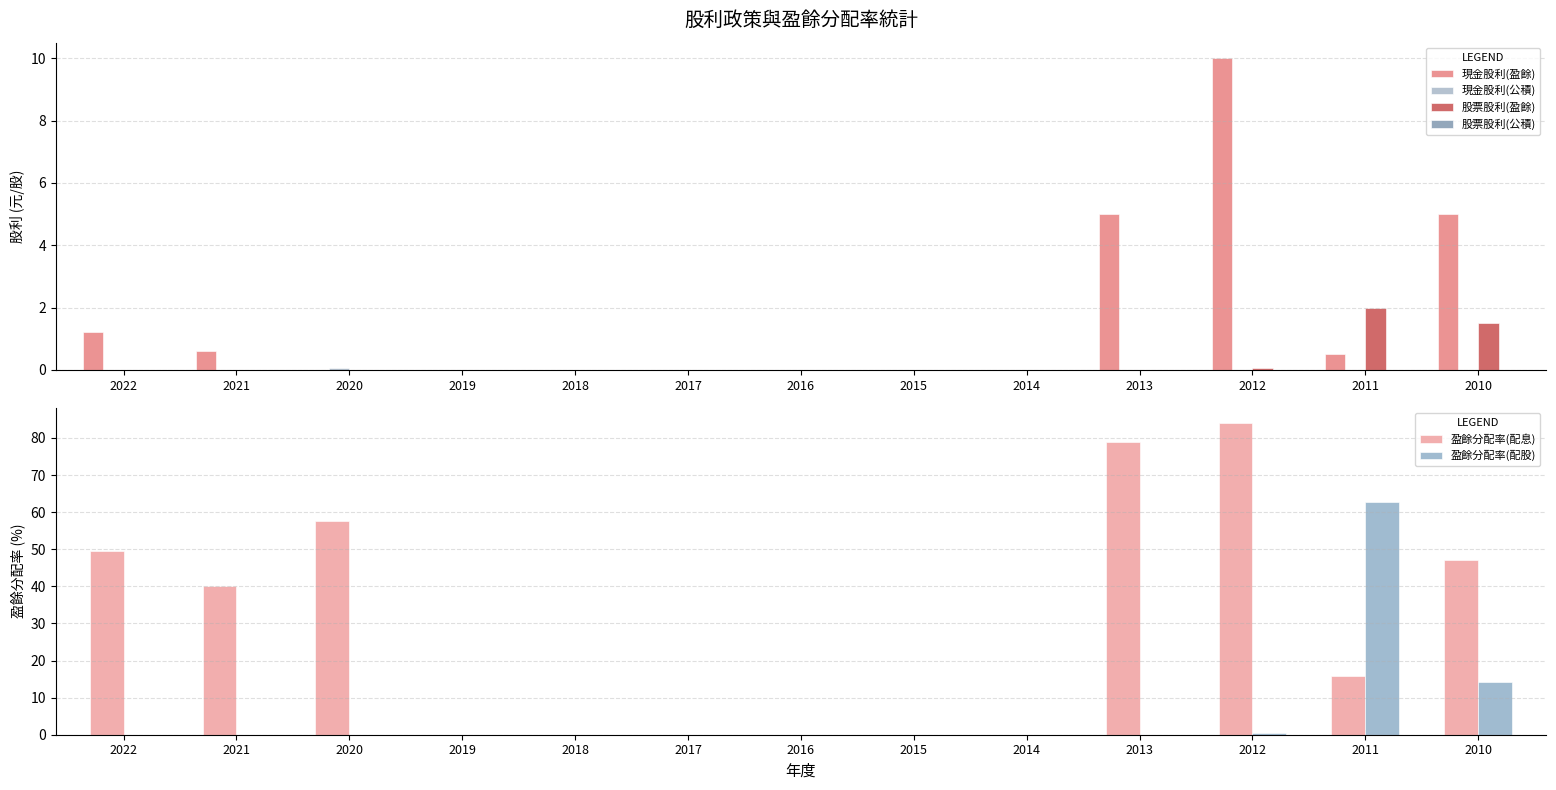

What are all the series names shown in the legend?

現金股利(盈餘), 現金股利(公積), 股票股利(盈餘), 股票股利(公積), 盈餘分配率(配息), 盈餘分配率(配股)